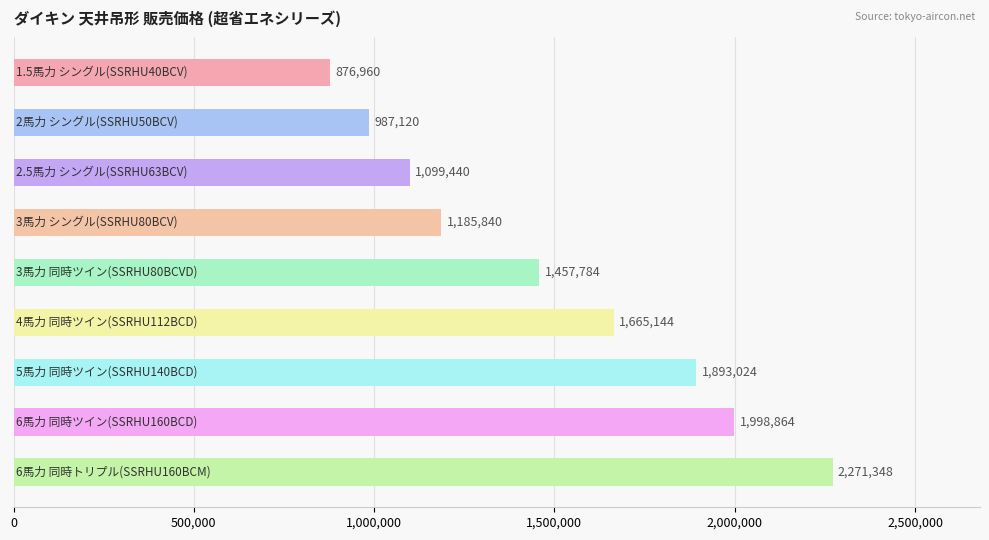

What is the value of the 6th bar from the top?

1665144